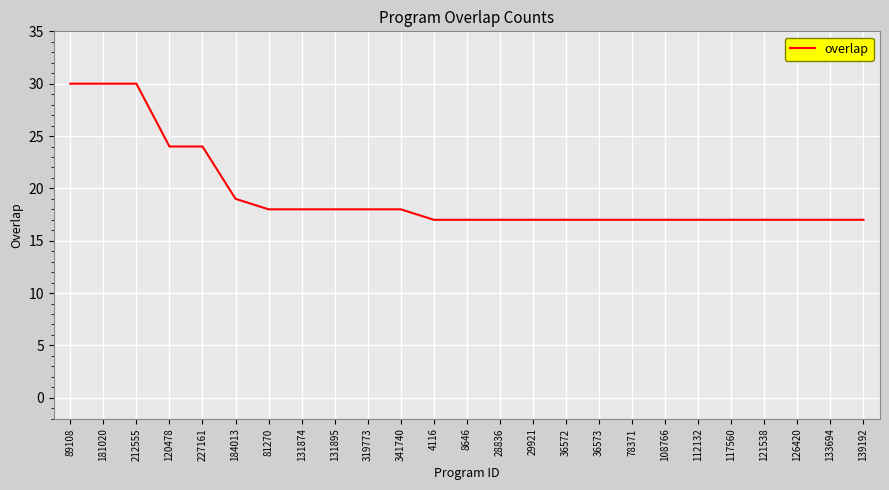

How many lines are shown in the chart?

1